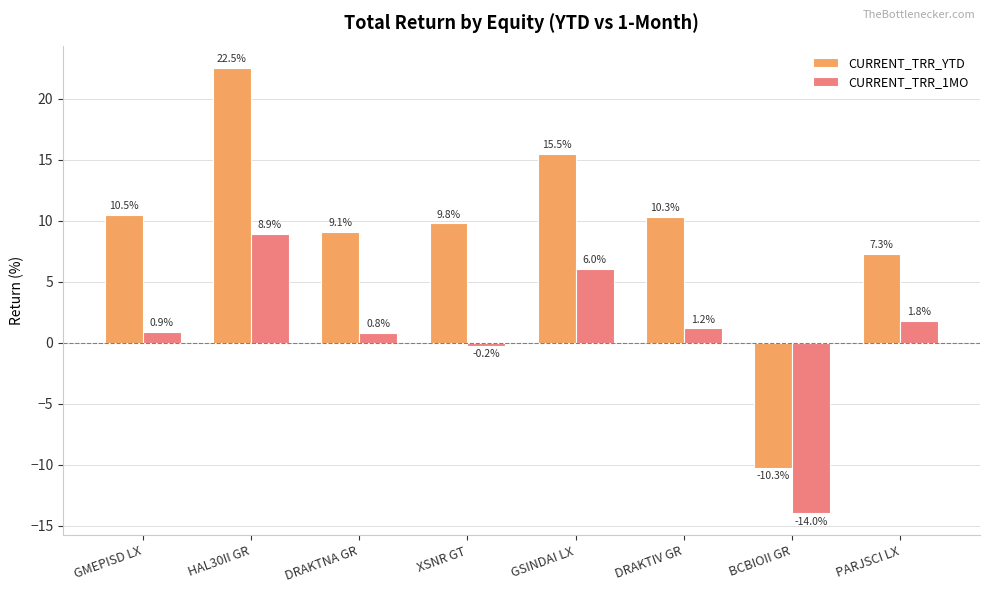

What are all the series names shown in the legend?

CURRENT_TRR_YTD, CURRENT_TRR_1MO